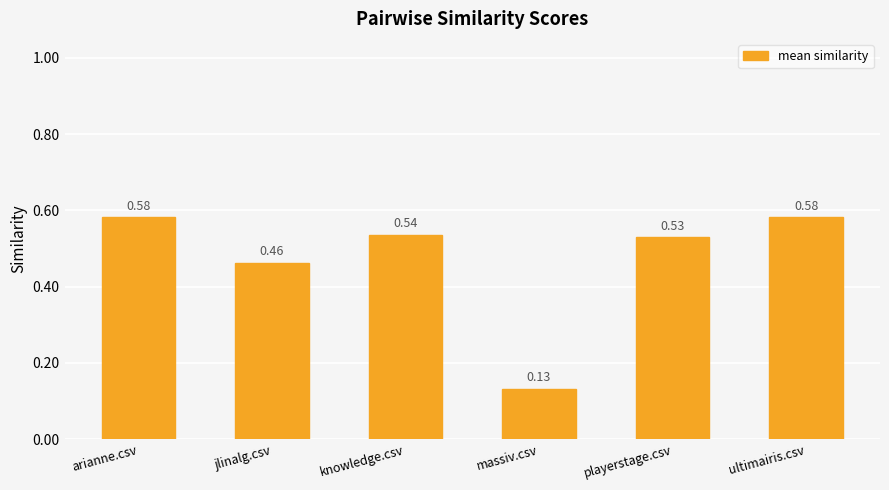

How many bars are there in total?

6